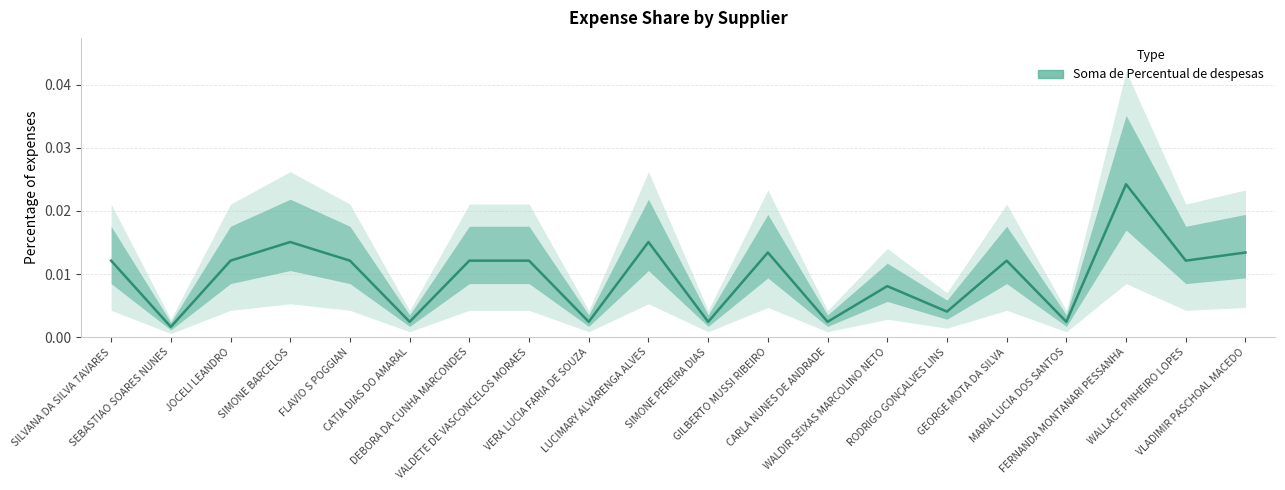

Where is the data nearest to the value 0?

SEBASTIAO SOARES NUNES